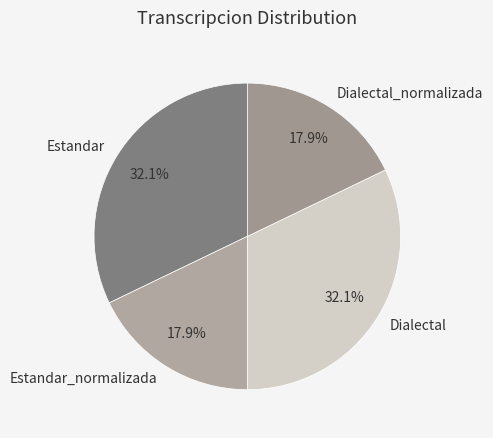

To the nearest percent, what portion does Estandar represent?

32%